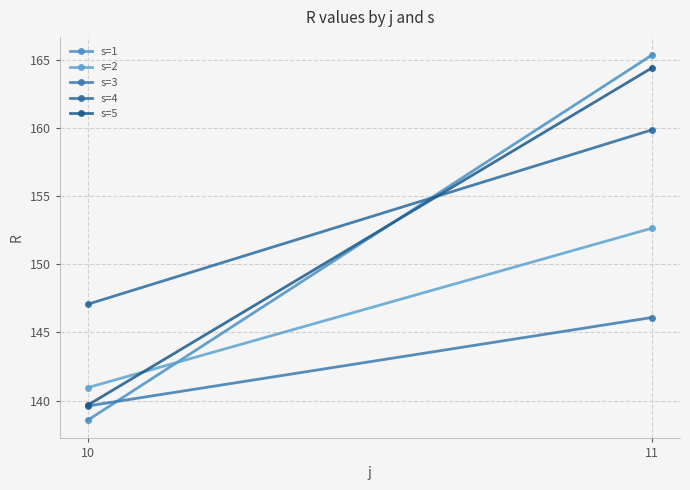

Between 10 and 11, which series saw the biggest shift?

s=1